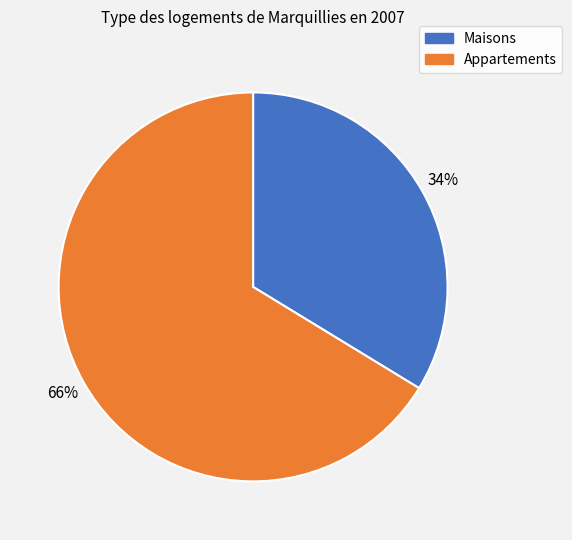

To the nearest percent, what is the average slice percentage?

50%